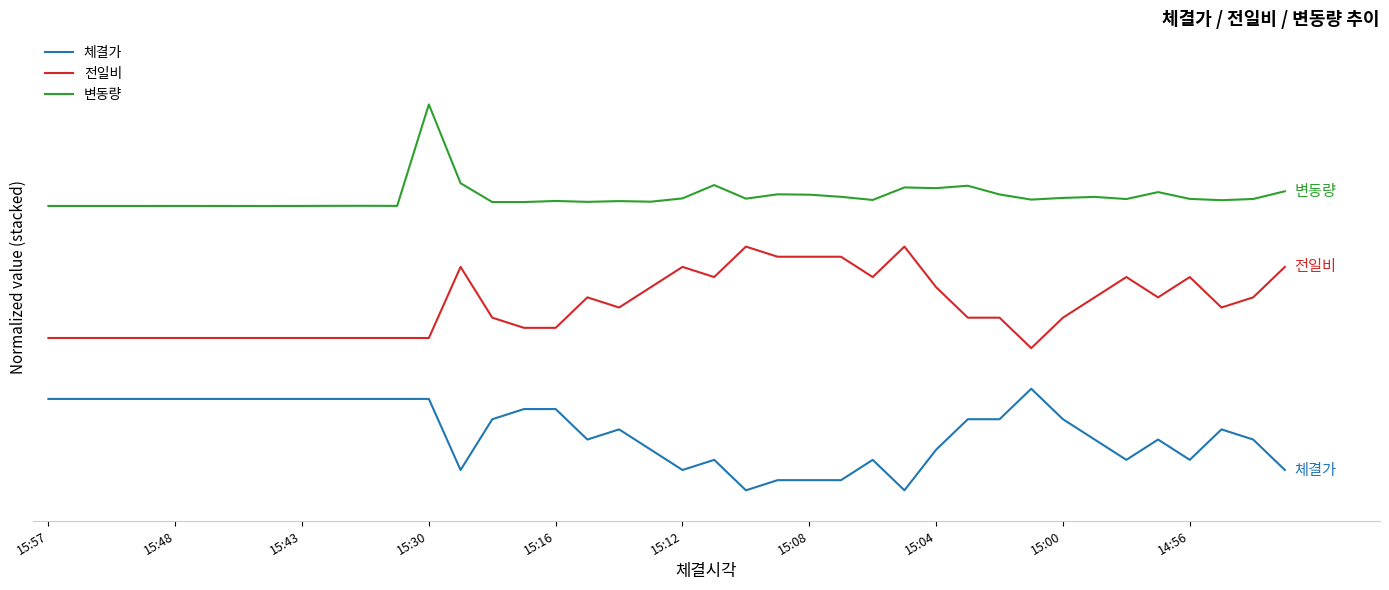

How many interior local peaks does the 전일비 series have?

7